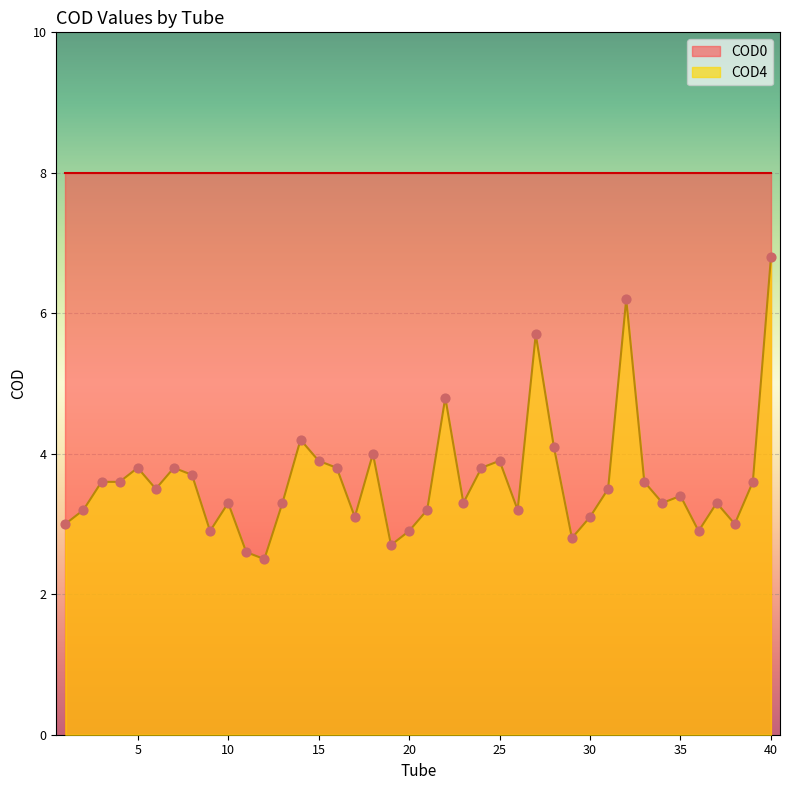

What is the change in value from 21 to 29?

-0.4